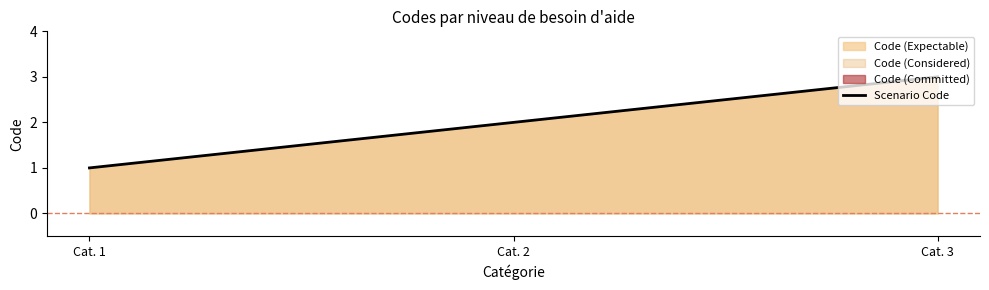

Reading left to right, extract all data points from this chart.

1	2	3